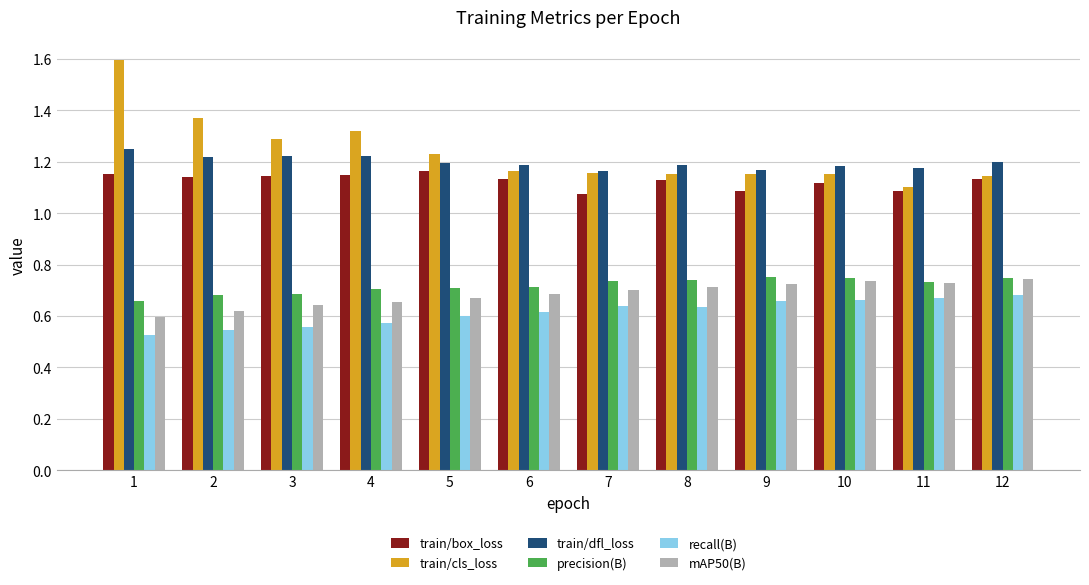

At which label does precision(B) reach its minimum?

1